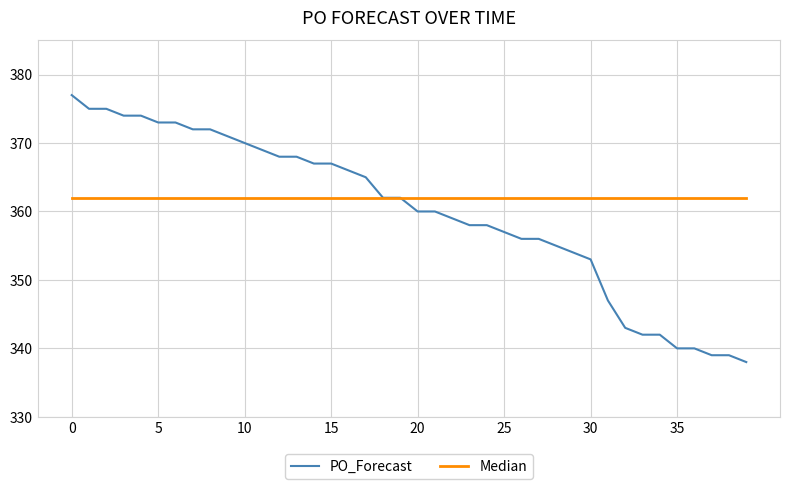

What is the value of the 4th point from the left?

374